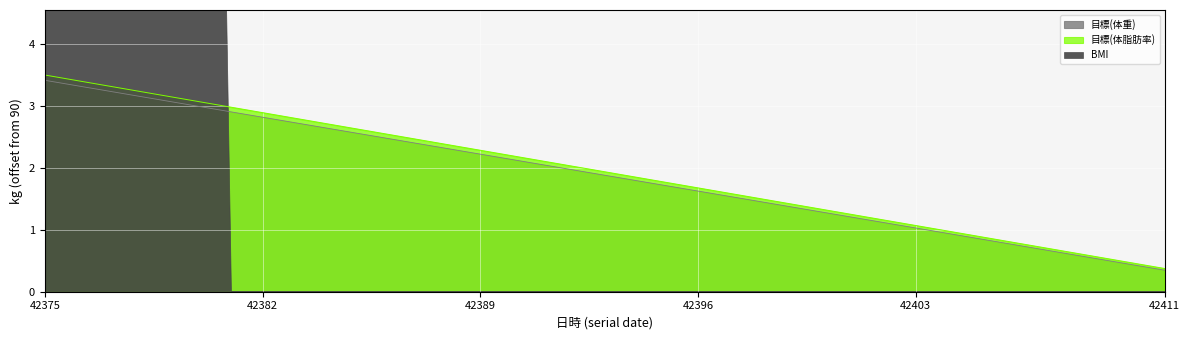

Is the value of 目標(体重) at 42387 greater than the value of 目標(体脂肪率) at 42392?

Yes